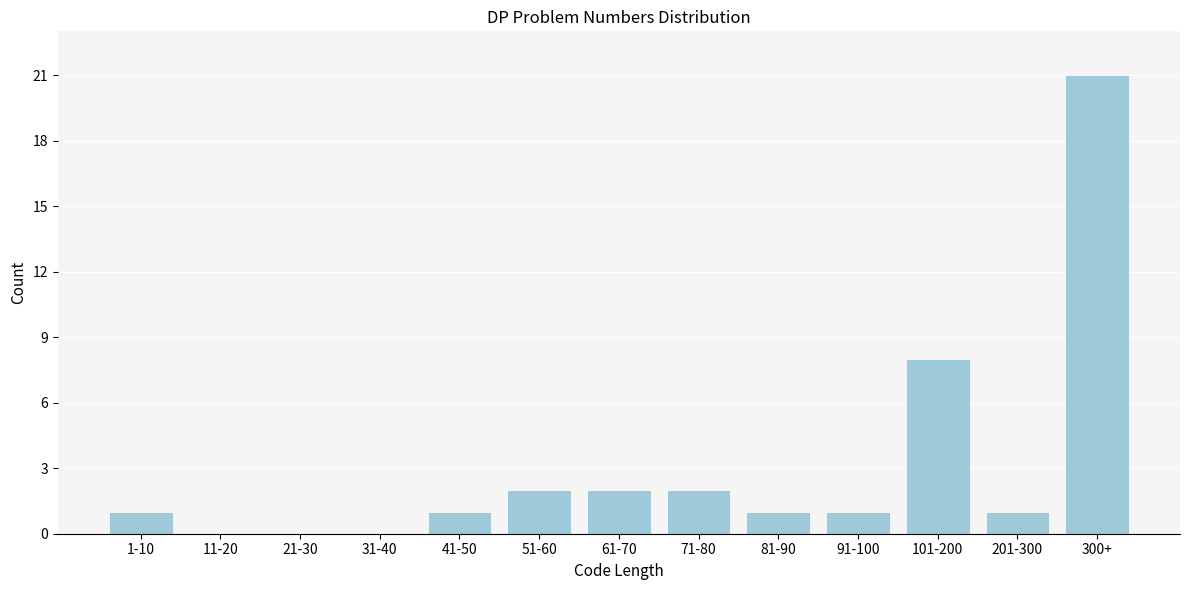

Reading right to left, what are all the values shown in this chart?

300+=21	201-300=1	101-200=8	91-100=1	81-90=1	71-80=2	61-70=2	51-60=2	41-50=1	31-40=0	21-30=0	11-20=0	1-10=1